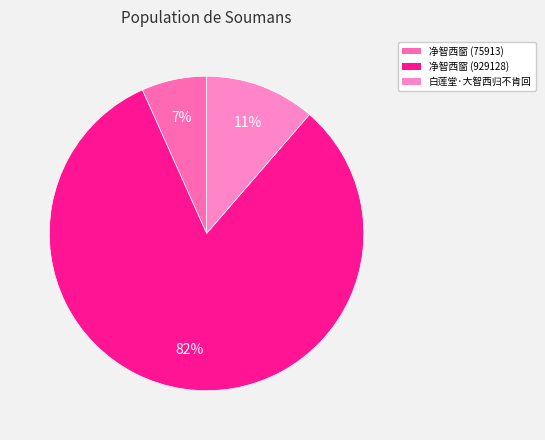

The 白莲堂·大智西归不肯回 slice represents 11% of the pie. True or false?

True